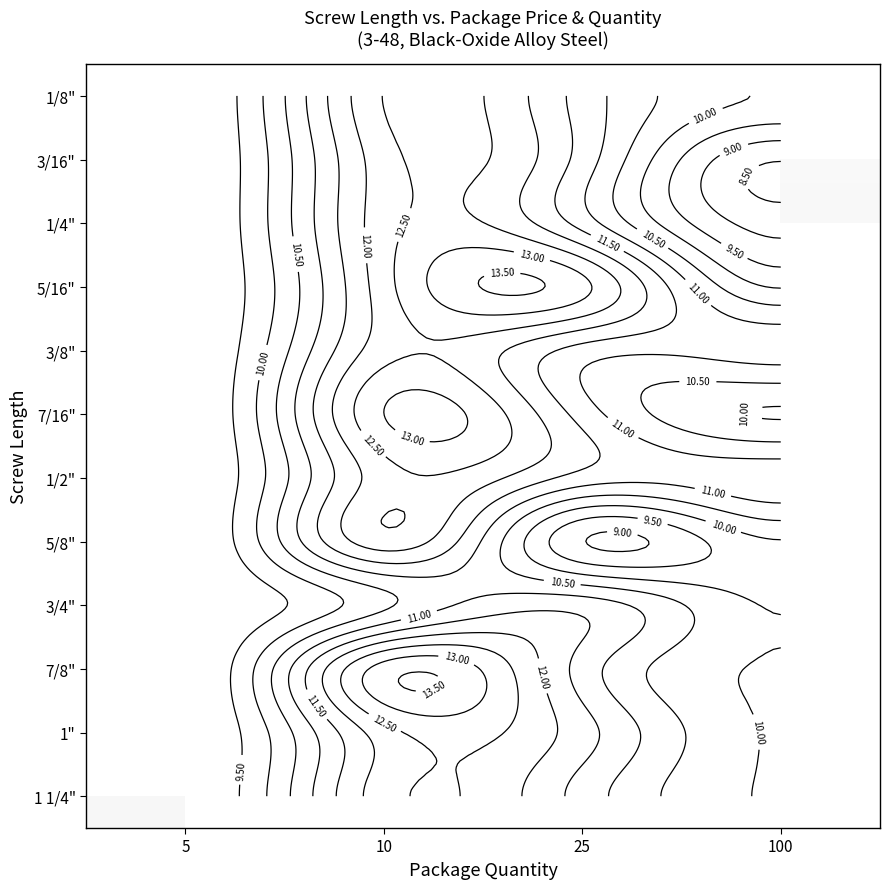

What is the spread (max minus min) of values at 10?

2.8